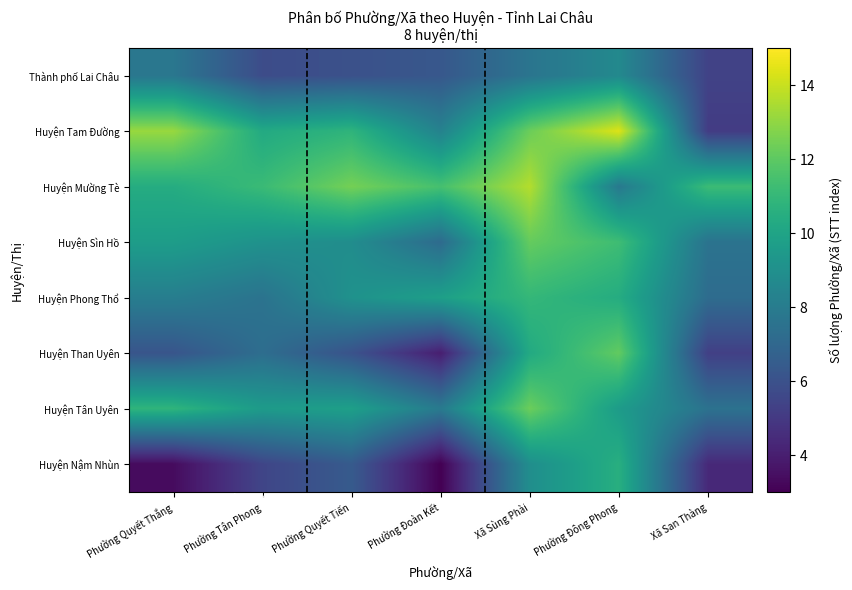

Reading left to right, what are all the values shown in this chart?

Thành phố Lai Châu: Phường Quyết Thắng=7.7	Phường Tân Phong=5.8	Phường Quyết Tiến=6.0	Phường Đoàn Kết=6.3	Xã Sùng Phài=7.6	Phường Đông Phong=8.6	Xã San Thàng=5.4
Huyện Tam Đường: Phường Quyết Thắng=13.2	Phường Tân Phong=10.3	Phường Quyết Tiến=10.8	Phường Đoàn Kết=8.3	Xã Sùng Phài=12.3	Phường Đông Phong=14.4	Xã San Thàng=5.1
Huyện Mường Tè: Phường Quyết Thắng=10.4	Phường Tân Phong=11.2	Phường Quyết Tiến=12.5	Phường Đoàn Kết=11.5	Xã Sùng Phài=13.6	Phường Đông Phong=7.9	Xã San Thàng=11.2
Huyện Sìn Hồ: Phường Quyết Thắng=9.7	Phường Tân Phong=9.1	Phường Quyết Tiến=8.9	Phường Đoàn Kết=7.2	Xã Sùng Phài=12.2	Phường Đông Phong=11.3	Xã San Thàng=7.6
Huyện Phong Thổ: Phường Quyết Thắng=8.1	Phường Tân Phong=7.6	Phường Quyết Tiến=9.1	Phường Đoàn Kết=9.8	Xã Sùng Phài=11.0	Phường Đông Phong=10.4	Xã San Thàng=7.2
Huyện Than Uyên: Phường Quyết Thắng=6.2	Phường Tân Phong=7.3	Phường Quyết Tiến=6.1	Phường Đoàn Kết=4.0	Xã Sùng Phài=10.3	Phường Đông Phong=12.1	Xã San Thàng=5.3
Huyện Tân Uyên: Phường Quyết Thắng=10.8	Phường Tân Phong=9.5	Phường Quyết Tiến=9.8	Phường Đoàn Kết=7.9	Xã Sùng Phài=12.3	Phường Đông Phong=9.6	Xã San Thàng=7.5
Huyện Nậm Nhùn: Phường Quyết Thắng=3.4	Phường Tân Phong=5.5	Phường Quyết Tiến=6.4	Phường Đoàn Kết=3.0	Xã Sùng Phài=8.9	Phường Đông Phong=10.5	Xã San Thàng=4.4